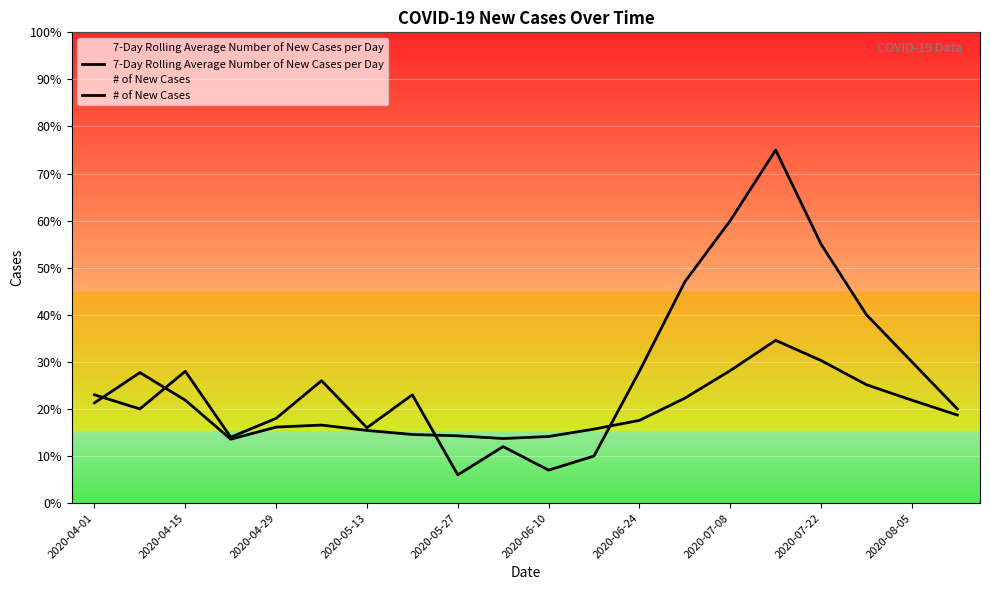

What is the total value across all series at 19?

38.7